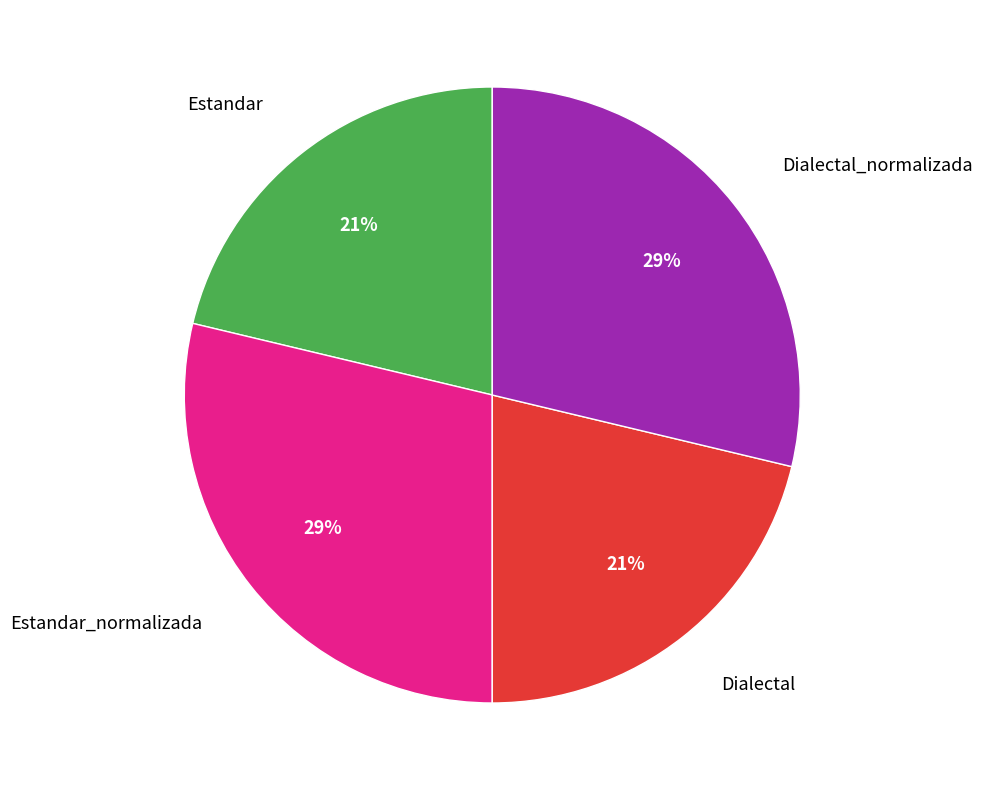

True or false: Dialectal accounts for 21% of the total.

True